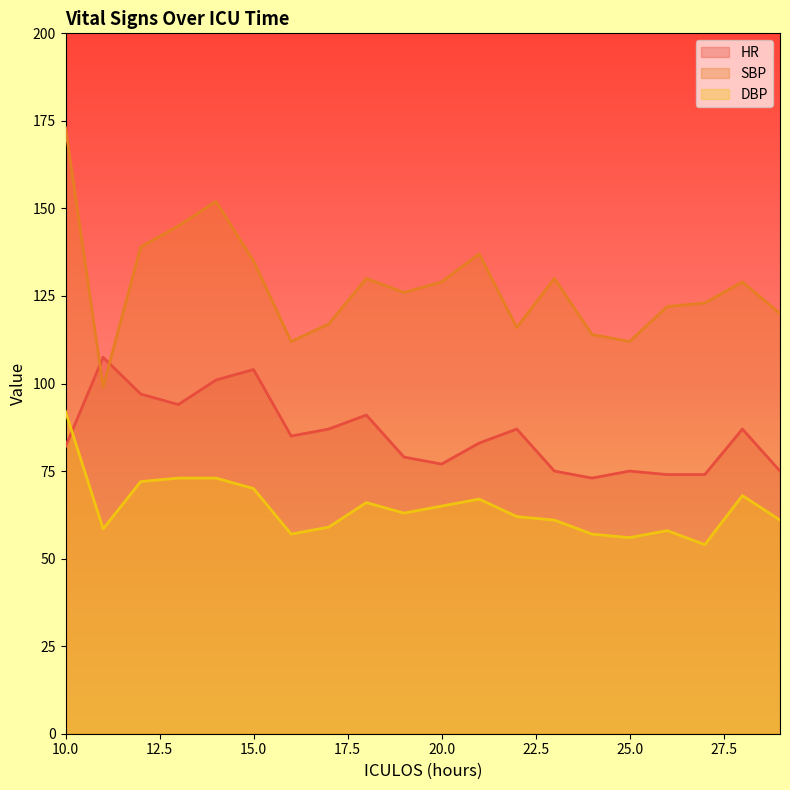

True or false: SBP has a value of 161.7 at 22.

False